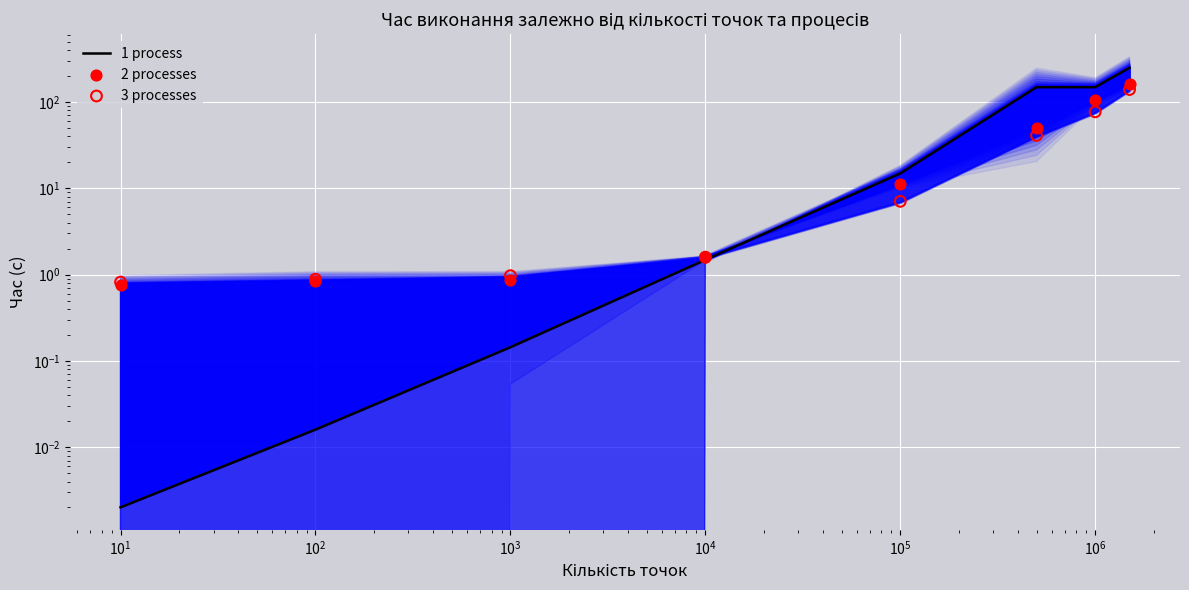

Which series contains the lowest Y value?

1 process